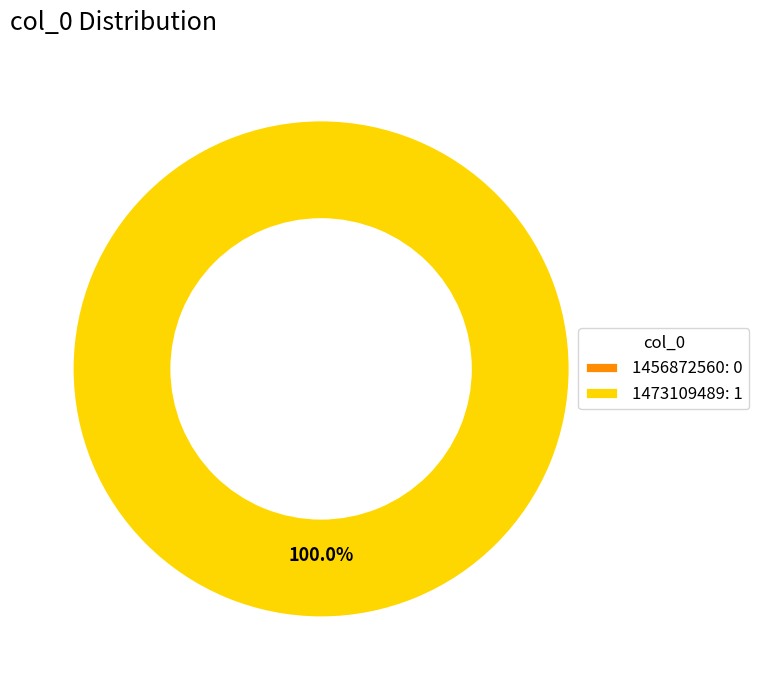

True or false: 1456872560 accounts for 9% of the total.

False